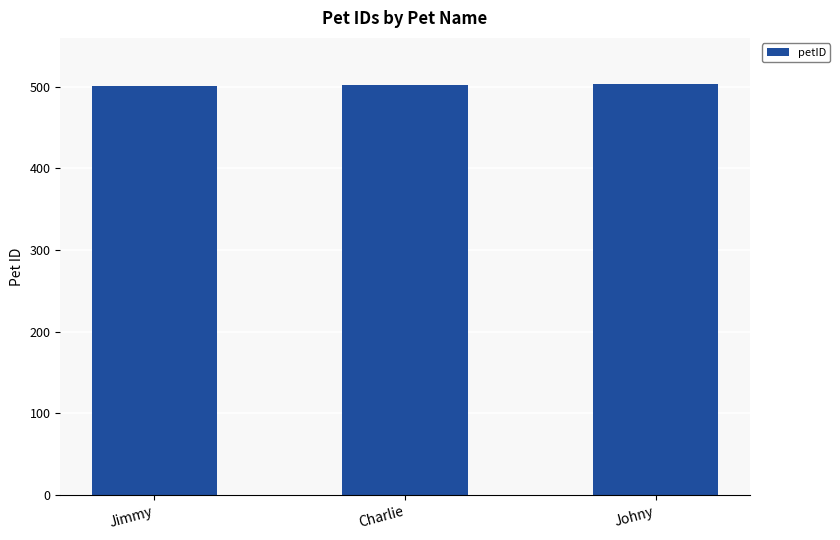

True or false: the data shows 224 at Jimmy.

False